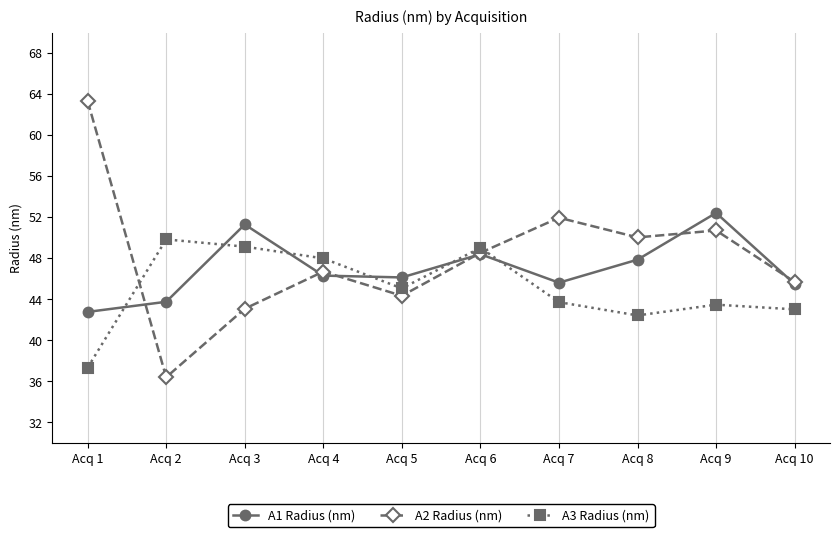

True or false: A2 Radius (nm) and A1 Radius (nm) cross at least once.

True